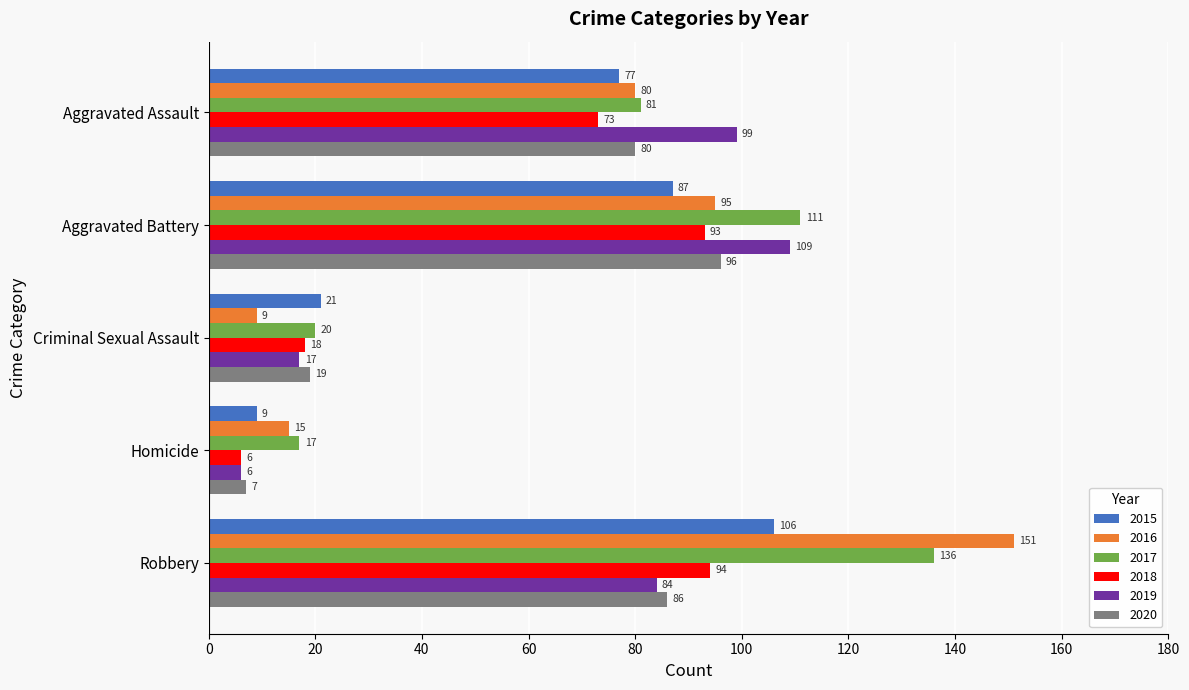

Is it true that 2016 equals 123 at Aggravated Assault?

False